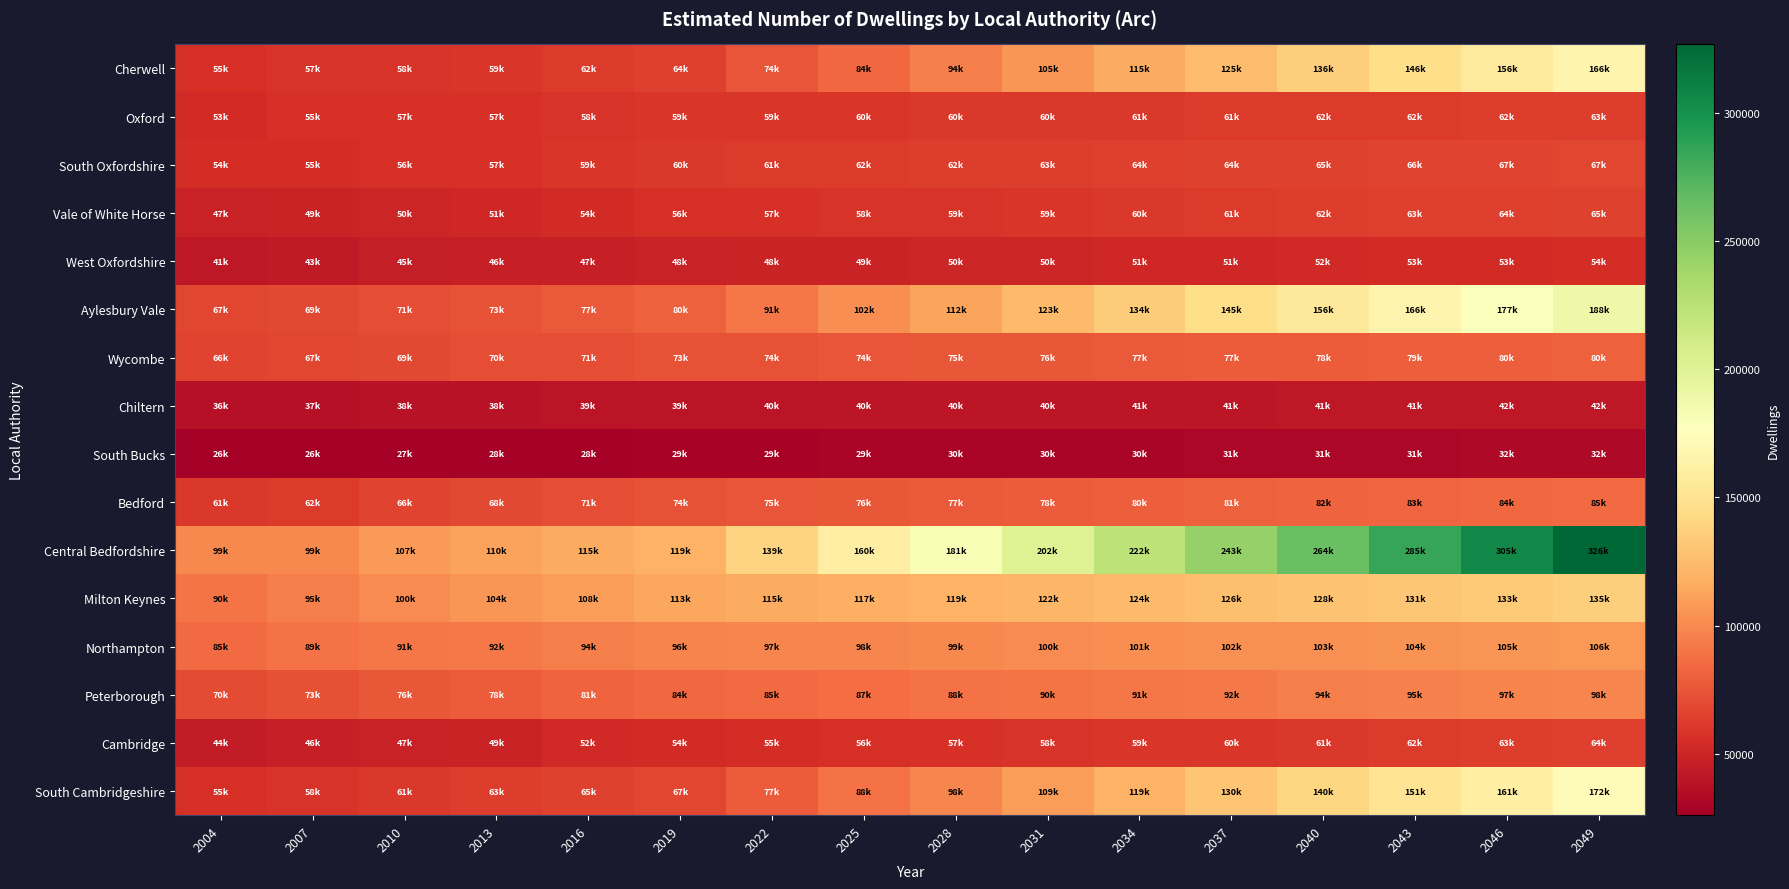

Reading left to right, what are all the values shown in this chart?

Cherwell: 2004=55670.0	2007=57900.0	2010=58790.0	2013=59720.0	2016=62500.0	2019=64210.0	2022=74467.0	2025=84724.0	2028=94981.0	2031=105238.0	2034=115495.0	2037=125752.0	2040=136009.0	2043=146266.0	2046=156523.0	2049=166780.0
Oxford: 2004=53940.0	2007=55980.0	2010=57110.0	2013=57690.0	2016=58400.0	2019=59222.0	2022=59633.0	2025=60044.0	2028=60455.0	2031=60866.0	2034=61277.0	2037=61688.0	2040=62099.0	2043=62510.0	2046=62921.0	2049=63332.0
South Oxfordshire: 2004=54740.0	2007=55360.0	2010=56410.0	2013=57600.0	2016=59310.0	2019=60711.0	2022=61411.5	2025=62112.0	2028=62812.5	2031=63513.0	2034=64213.5	2037=64914.0	2040=65614.5	2043=66315.0	2046=67015.5	2049=67716.0
Vale of White Horse: 2004=47520.0	2007=49450.0	2010=50680.0	2013=51720.0	2016=54220.0	2019=56137.0	2022=57095.5	2025=58054.0	2028=59012.5	2031=59971.0	2034=60929.5	2037=61888.0	2040=62846.5	2043=63805.0	2046=64763.5	2049=65722.0
West Oxfordshire: 2004=41420.0	2007=43480.0	2010=45200.0	2013=46220.0	2016=47050.0	2019=48277.0	2022=48890.5	2025=49504.0	2028=50117.5	2031=50731.0	2034=51344.5	2037=51958.0	2040=52571.5	2043=53185.0	2046=53798.5	2049=54412.0
Aylesbury Vale: 2004=67890.0	2007=69350.0	2010=71250.0	2013=73920.0	2016=77520.0	2019=80367.0	2022=91192.5	2025=102018.0	2028=112843.5	2031=123669.0	2034=134494.5	2037=145320.0	2040=156145.5	2043=166971.0	2046=177796.5	2049=188622.0
Wycombe: 2004=66430.0	2007=67730.0	2010=69450.0	2013=70820.0	2016=71890.0	2019=73375.0	2022=74117.5	2025=74860.0	2028=75602.5	2031=76345.0	2034=77087.5	2037=77830.0	2040=78572.5	2043=79315.0	2046=80057.5	2049=80800.0
Chiltern: 2004=36890.0	2007=37670.0	2010=38160.0	2013=38770.0	2016=39220.0	2019=39757.0	2022=40025.5	2025=40294.0	2028=40562.5	2031=40831.0	2034=41099.5	2037=41368.0	2040=41636.5	2043=41905.0	2046=42173.5	2049=42442.0
South Bucks: 2004=26150.0	2007=26760.0	2010=27550.0	2013=28060.0	2016=28430.0	2019=29102.0	2022=29438.0	2025=29774.0	2028=30110.0	2031=30446.0	2034=30782.0	2037=31118.0	2040=31454.0	2043=31790.0	2046=32126.0	2049=32462.0
Bedford: 2004=61100.0	2007=62300.0	2010=66660.0	2013=68910.0	2016=71700.0	2019=74076.0	2022=75264.0	2025=76452.0	2028=77640.0	2031=78828.0	2034=80016.0	2037=81204.0	2040=82392.0	2043=83580.0	2046=84768.0	2049=85956.0
Central Bedfordshire: 2004=99900.0	2007=99800.0	2010=107410.0	2013=110960.0	2016=115370.0	2019=119240.0	2022=139979.0	2025=160718.0	2028=181457.0	2031=202196.0	2034=222935.0	2037=243674.0	2040=264413.0	2043=285152.0	2046=305891.0	2049=326630.0
Milton Keynes: 2004=90090.0	2007=95020.0	2010=100680.0	2013=104890.0	2016=108740.0	2019=113225.0	2022=115467.5	2025=117710.0	2028=119952.5	2031=122195.0	2034=124437.5	2037=126680.0	2040=128922.5	2043=131165.0	2046=133407.5	2049=135650.0
Northampton: 2004=85590.0	2007=89330.0	2010=91220.0	2013=92420.0	2016=94830.0	2019=96780.0	2022=97755.0	2025=98730.0	2028=99705.0	2031=100680.0	2034=101655.0	2037=102630.0	2040=103605.0	2043=104580.0	2046=105555.0	2049=106530.0
Peterborough: 2004=70140.0	2007=73020.0	2010=76080.0	2013=78270.0	2016=81400.0	2019=84274.0	2022=85711.0	2025=87148.0	2028=88585.0	2031=90022.0	2034=91459.0	2037=92896.0	2040=94333.0	2043=95770.0	2046=97207.0	2049=98644.0
Cambridge: 2004=44390.0	2007=46440.0	2010=47880.0	2013=49100.0	2016=52000.0	2019=54022.0	2022=55033.0	2025=56044.0	2028=57055.0	2031=58066.0	2034=59077.0	2037=60088.0	2040=61099.0	2043=62110.0	2046=63121.0	2049=64132.0
South Cambridgeshire: 2004=55830.0	2007=58350.0	2010=61010.0	2013=63010.0	2016=65180.0	2019=67394.0	2022=77903.0	2025=88412.0	2028=98921.0	2031=109430.0	2034=119939.0	2037=130448.0	2040=140957.0	2043=151466.0	2046=161975.0	2049=172484.0